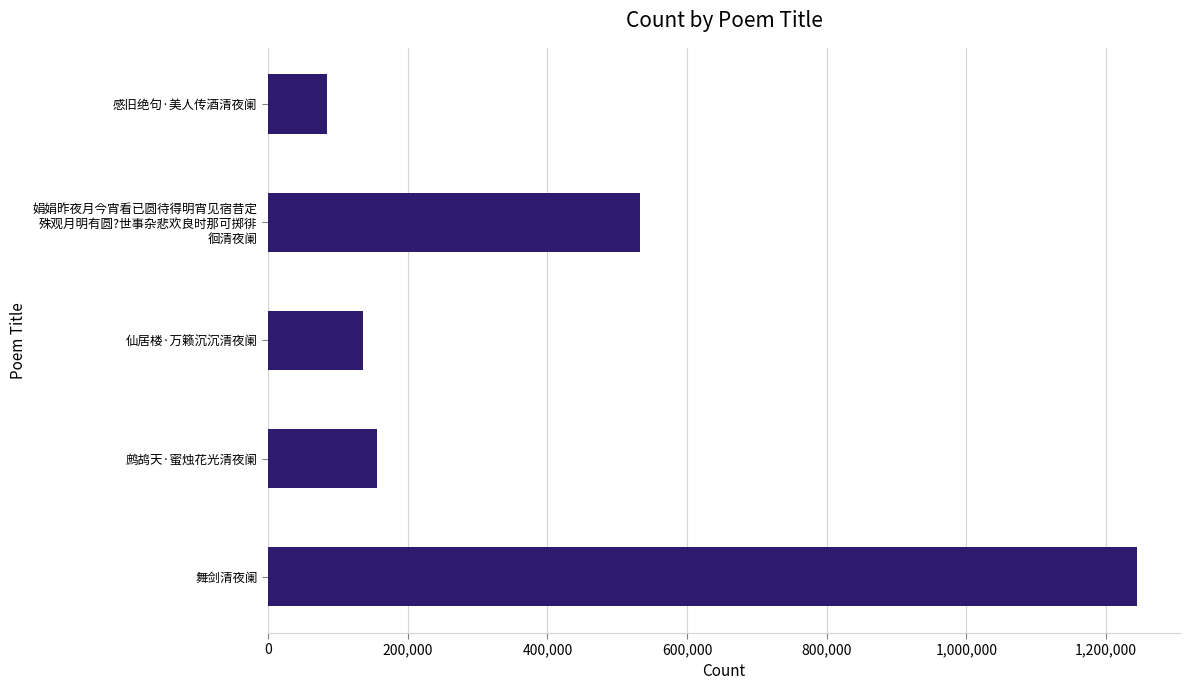

What is the average value?

430499